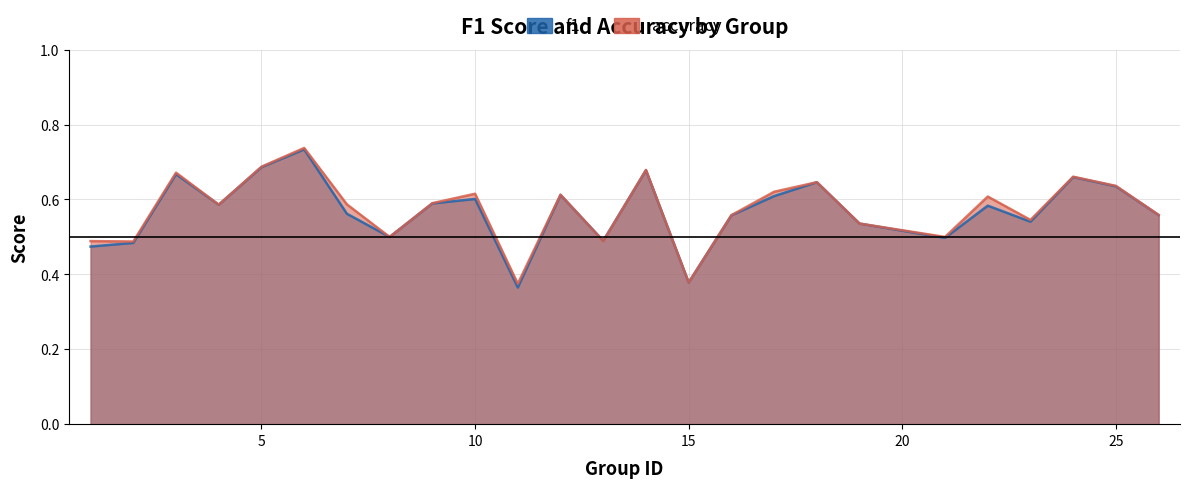

At which label is f1 closest to 0?

11